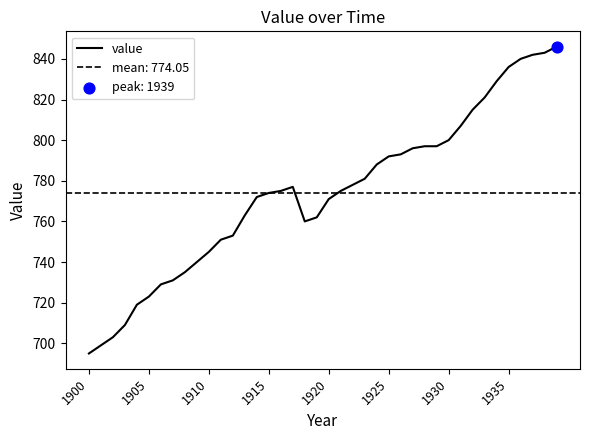

What is the ratio of the value at 8 to the value at 27?

0.9